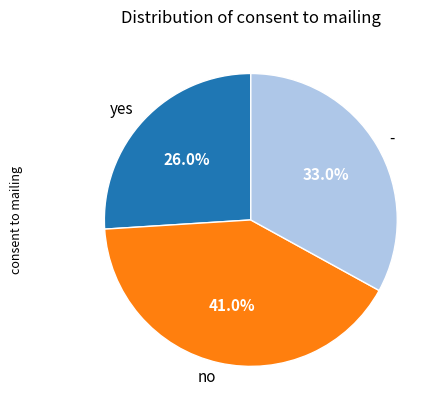

Between no and yes, which is larger?

no